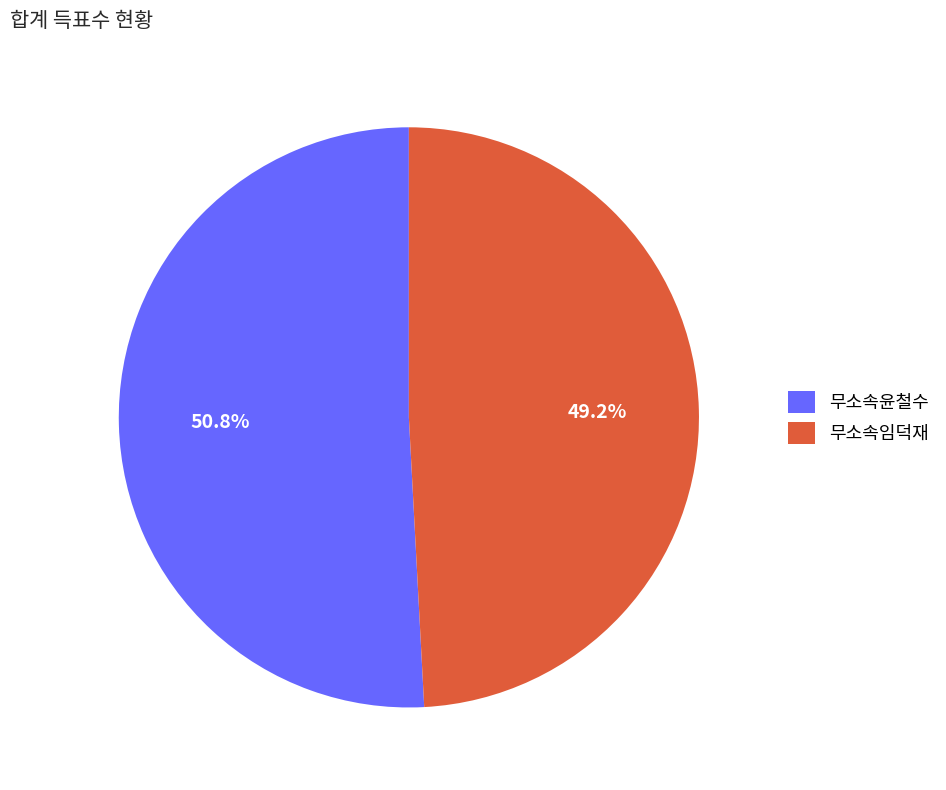

How many segments does this pie chart have?

2